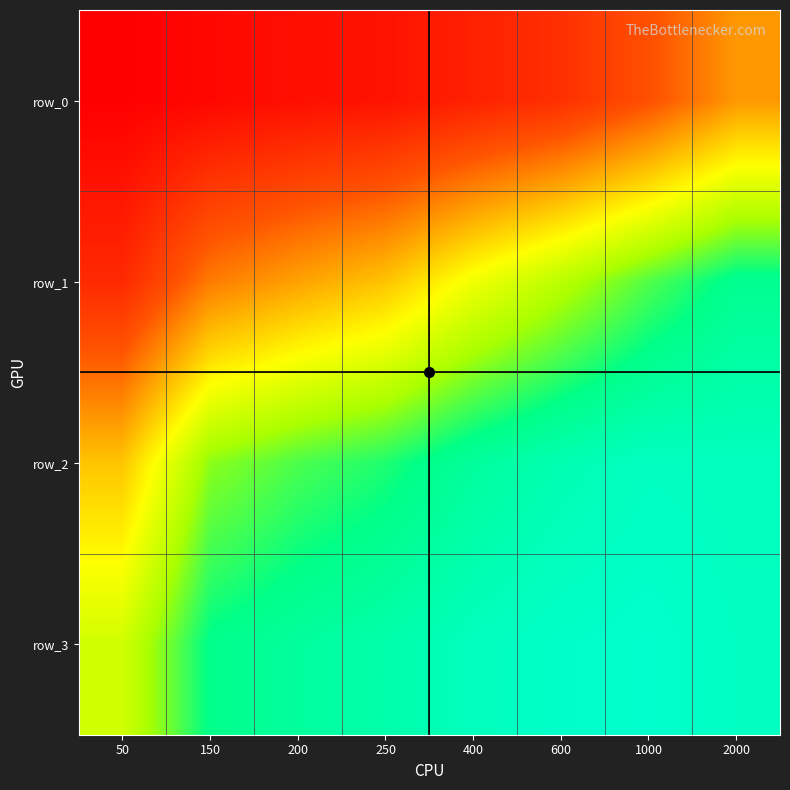

Which category has the highest value in the row_0 series?

50